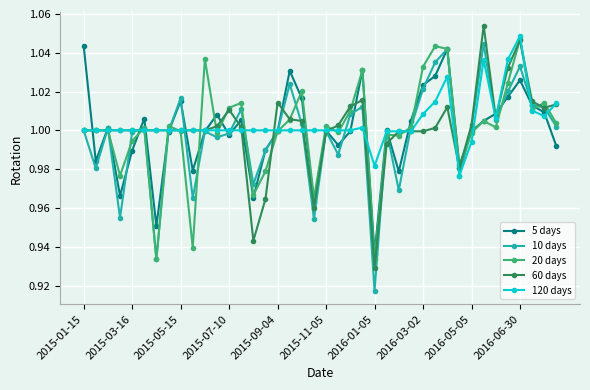

How many interior local peaks does the 5 days series have?

11